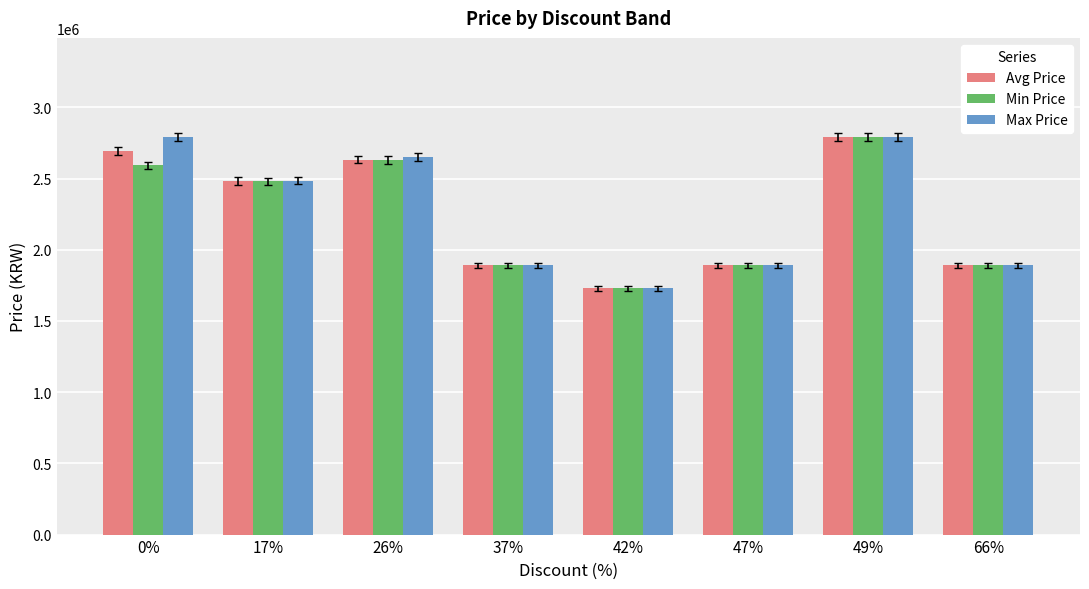

Reading left to right, list all the values displayed in this chart.

Avg Price: 2691500	2482635	2632500	1890000	1730000	1890000	2790000	1890000
Min Price: 2593000	2480000	2630000	1890000	1730000	1890000	2790000	1890000
Max Price: 2790000	2485270	2650000	1890000	1730000	1890000	2790000	1890000